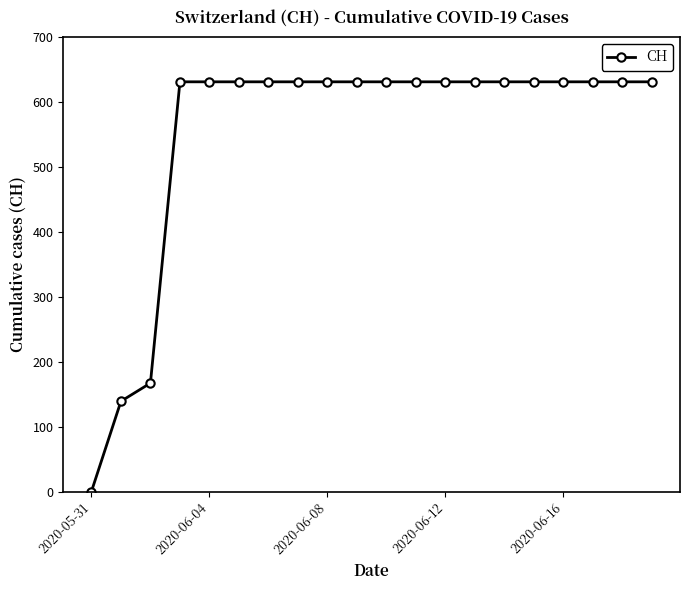

What is the value of the 14th point from the left?

631